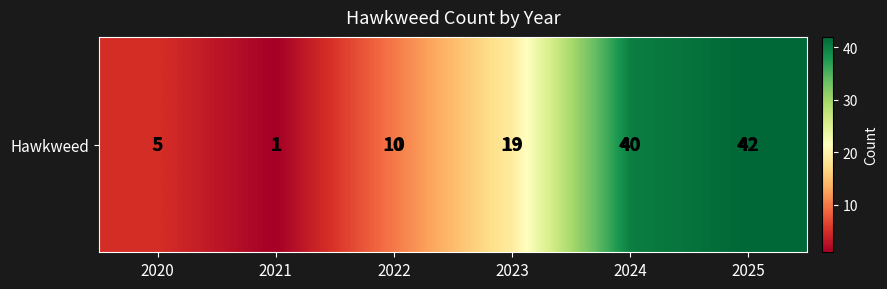

How many data points are above 19?

2